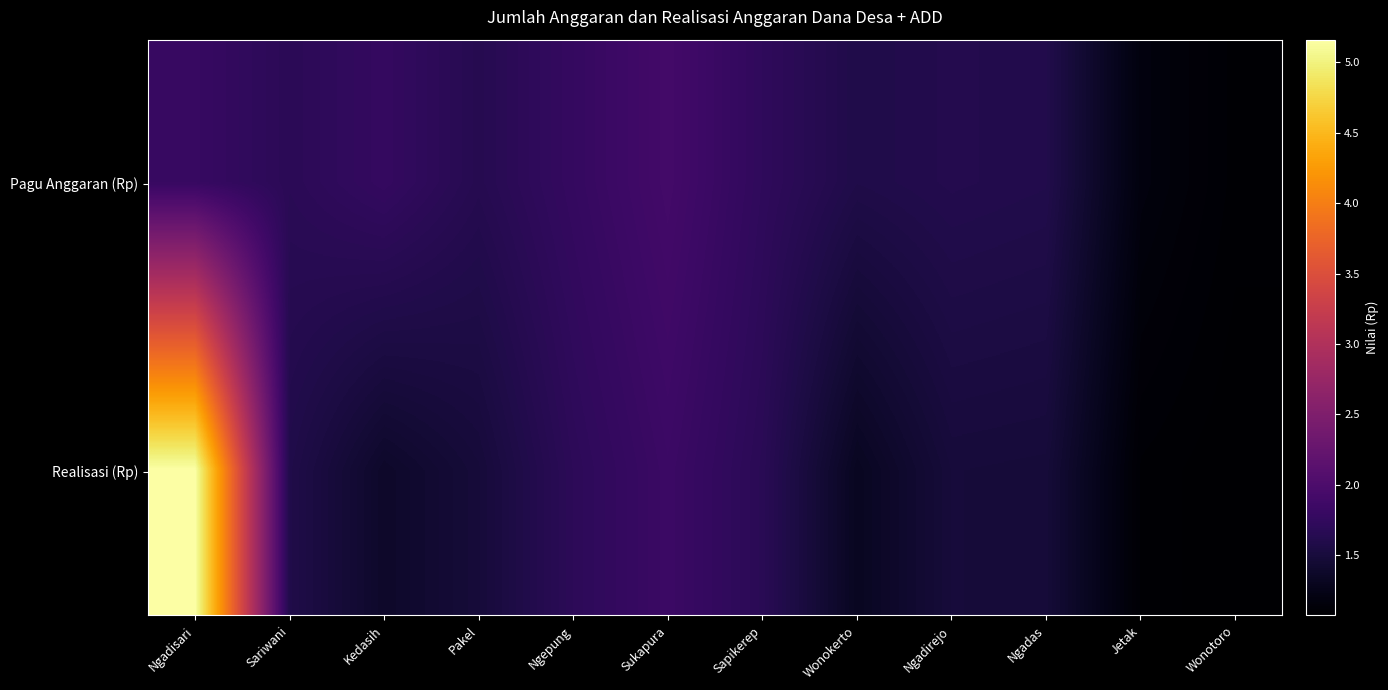

Which series has the largest range (max minus min)?

Realisasi (Rp)